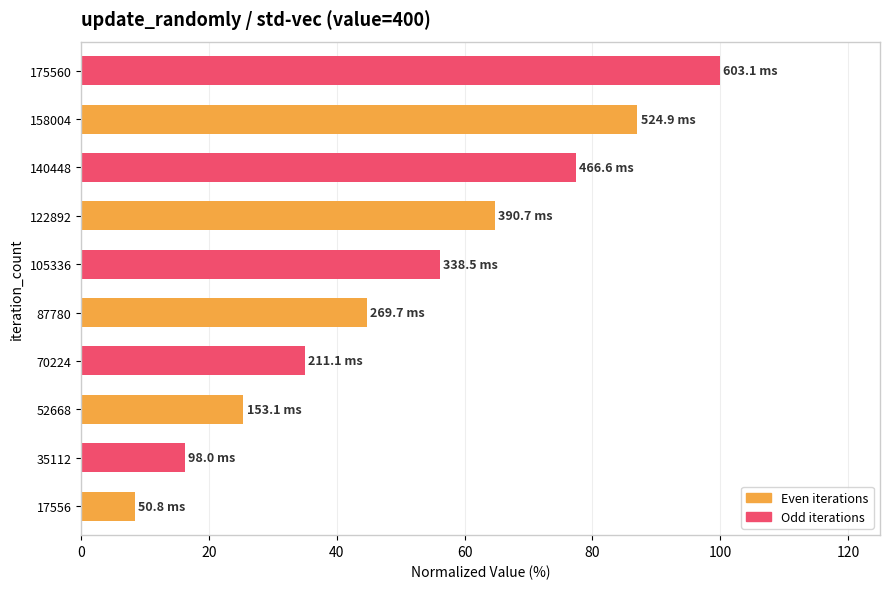

Where is the data nearest to the value 54?

105336